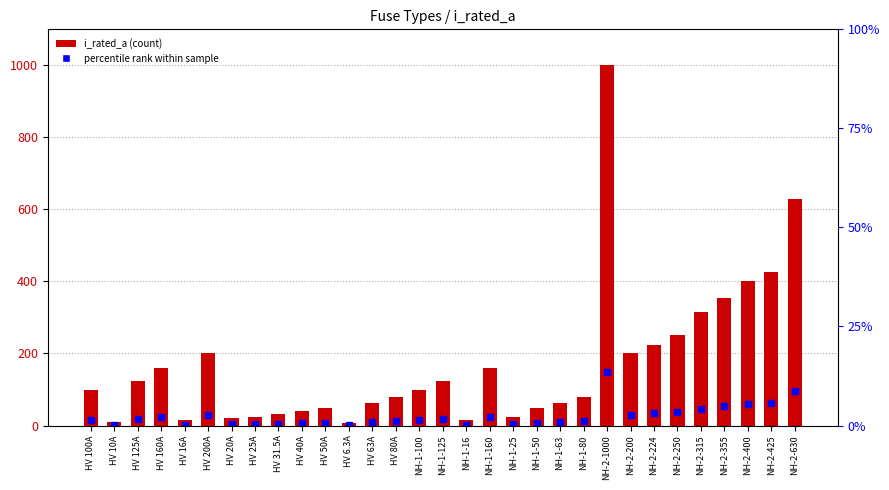

What is the change in value from HV 16A to NH-1-80?

+64.0